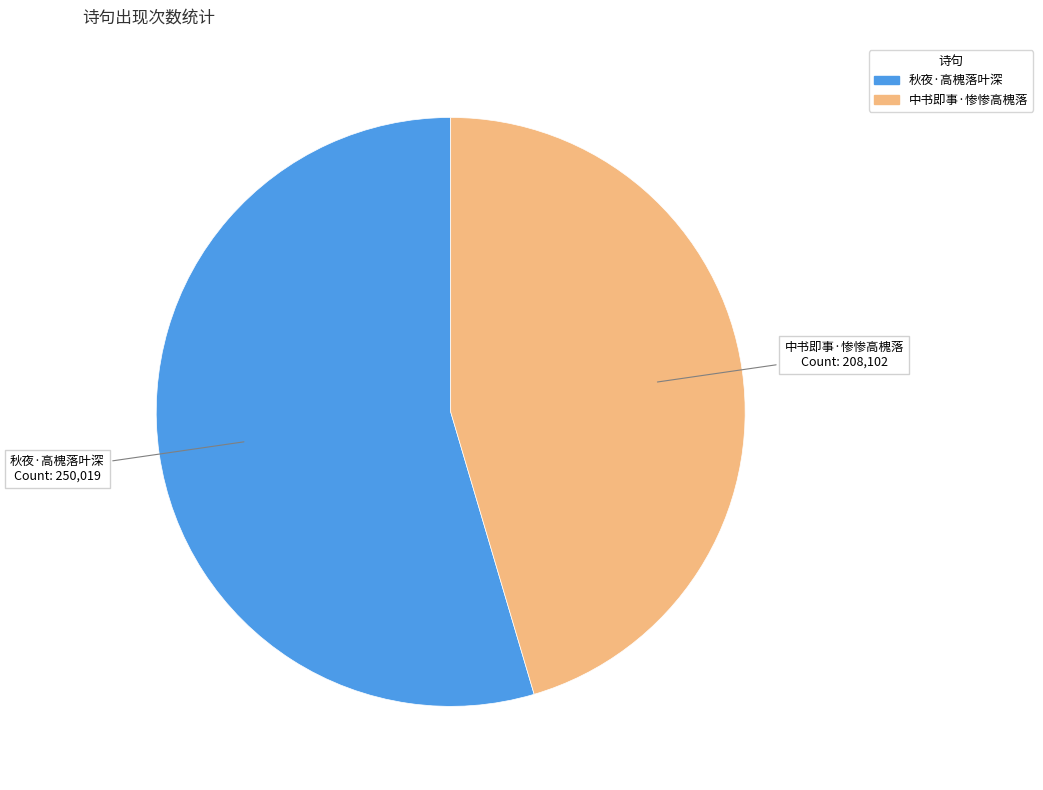

Is 秋夜·高槐落叶深 the majority of the pie?

Yes